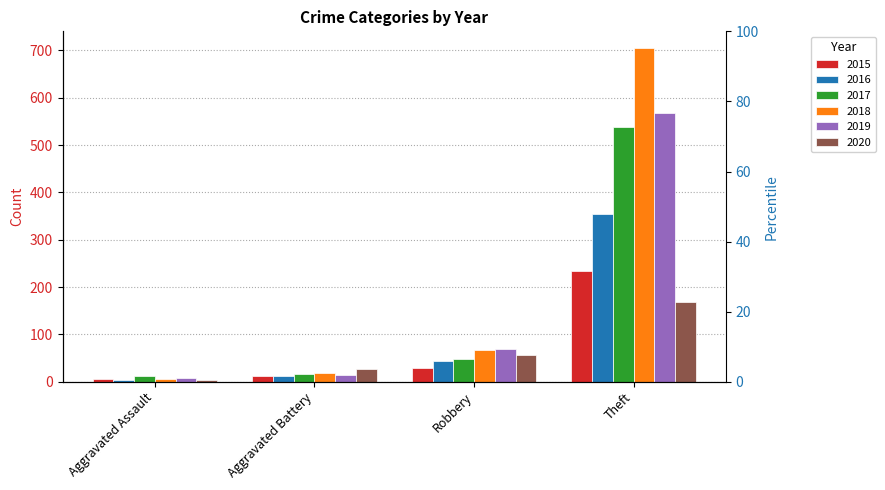

How many bars are there in each group?

6